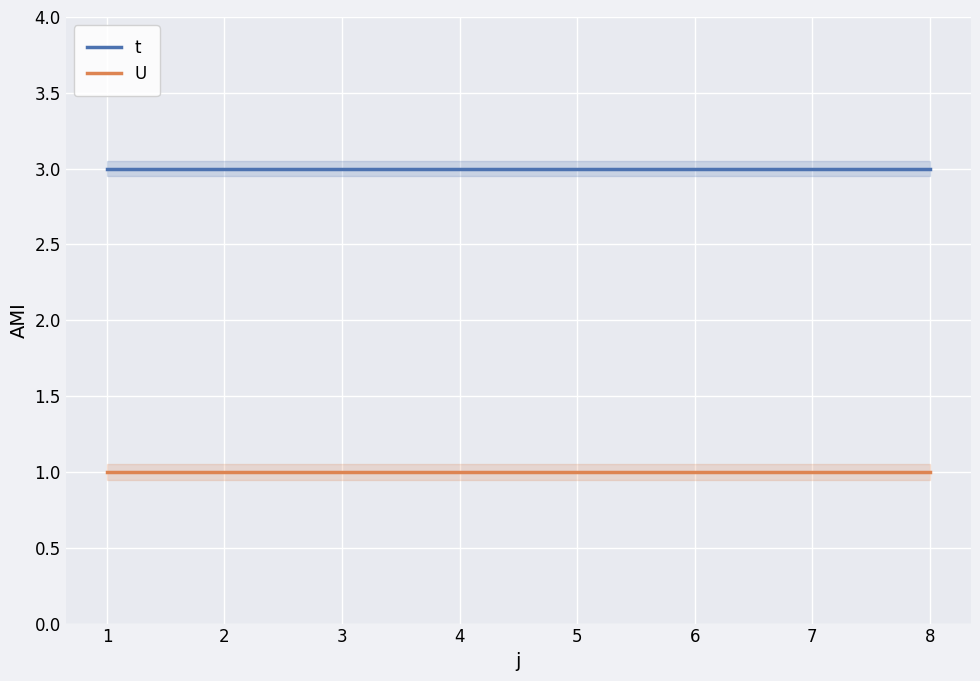

Which has a higher value, 5 or 3?

5